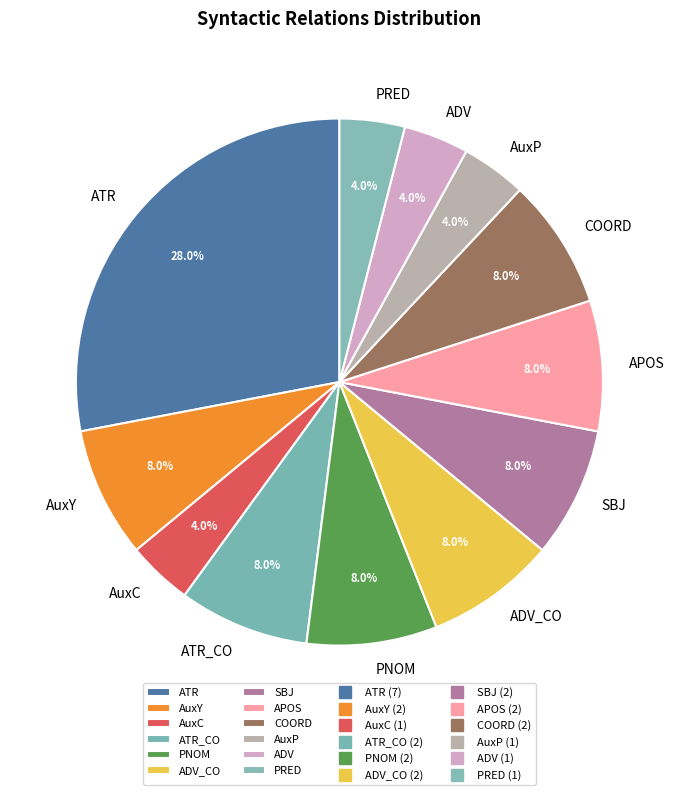

The ADV_CO slice represents 8% of the pie. True or false?

True